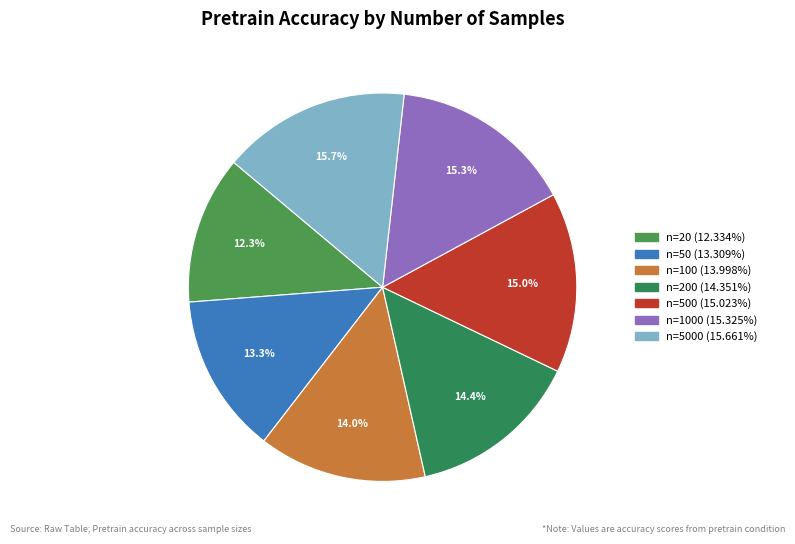

Count the number of slices in the pie.

7